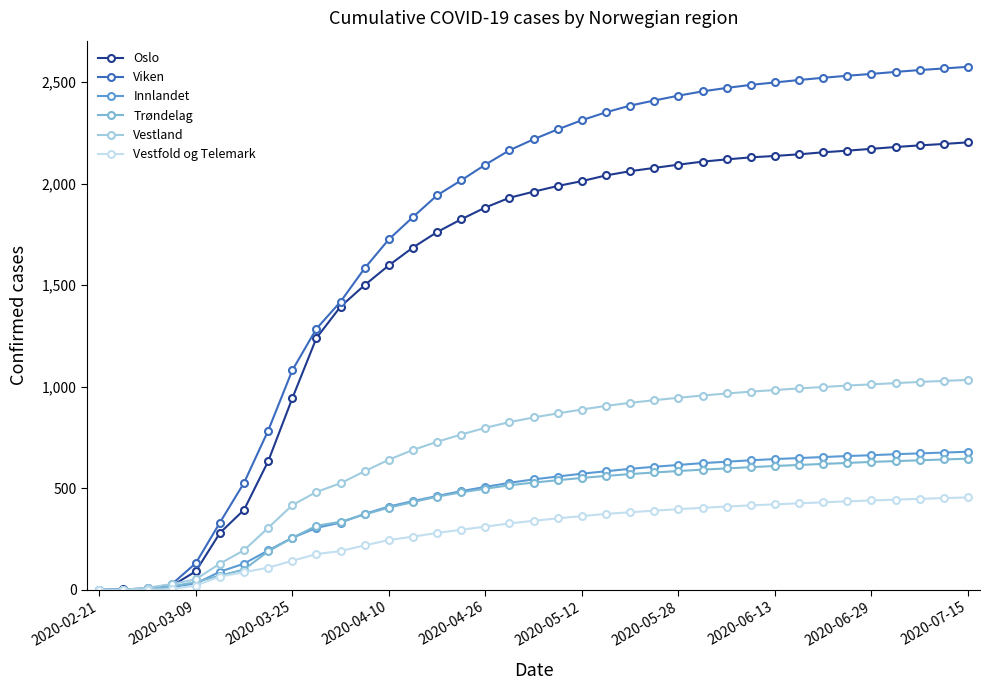

What is the maximum value shown in the chart?

2576